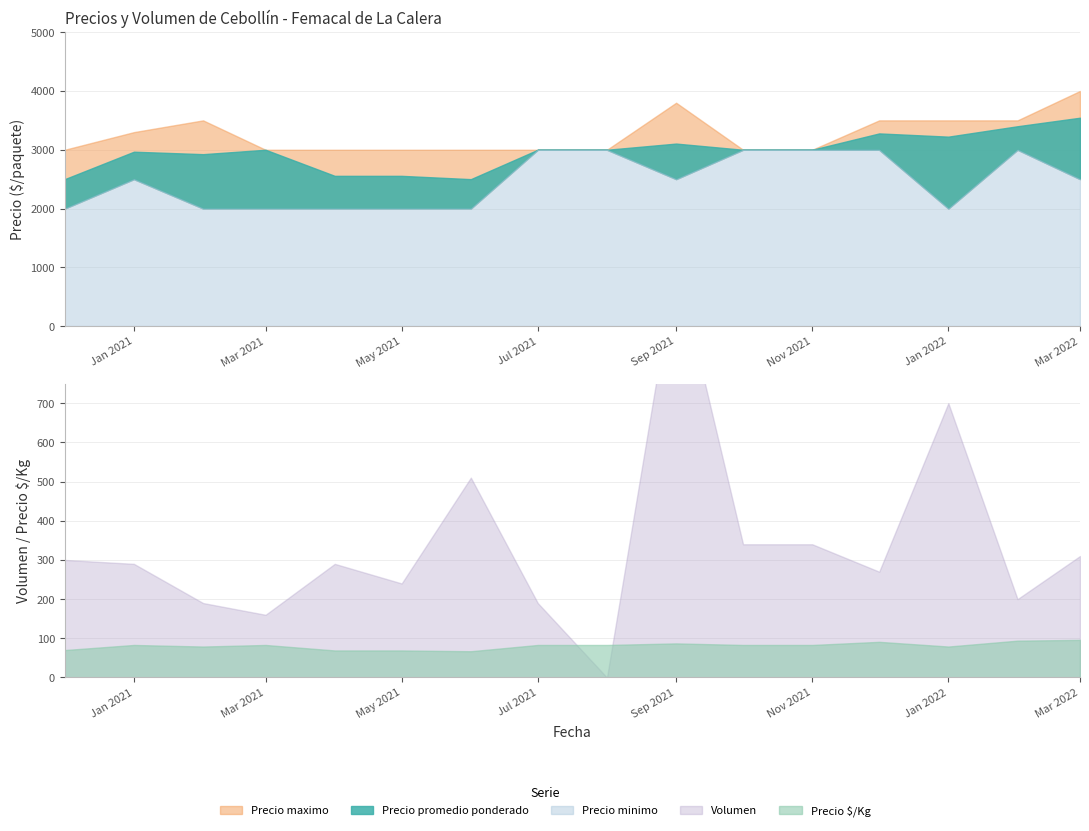

What are all the series names shown in the legend?

Precio promedio ponderado, Precio maximo, Precio minimo, Precio $/Kg, Volumen